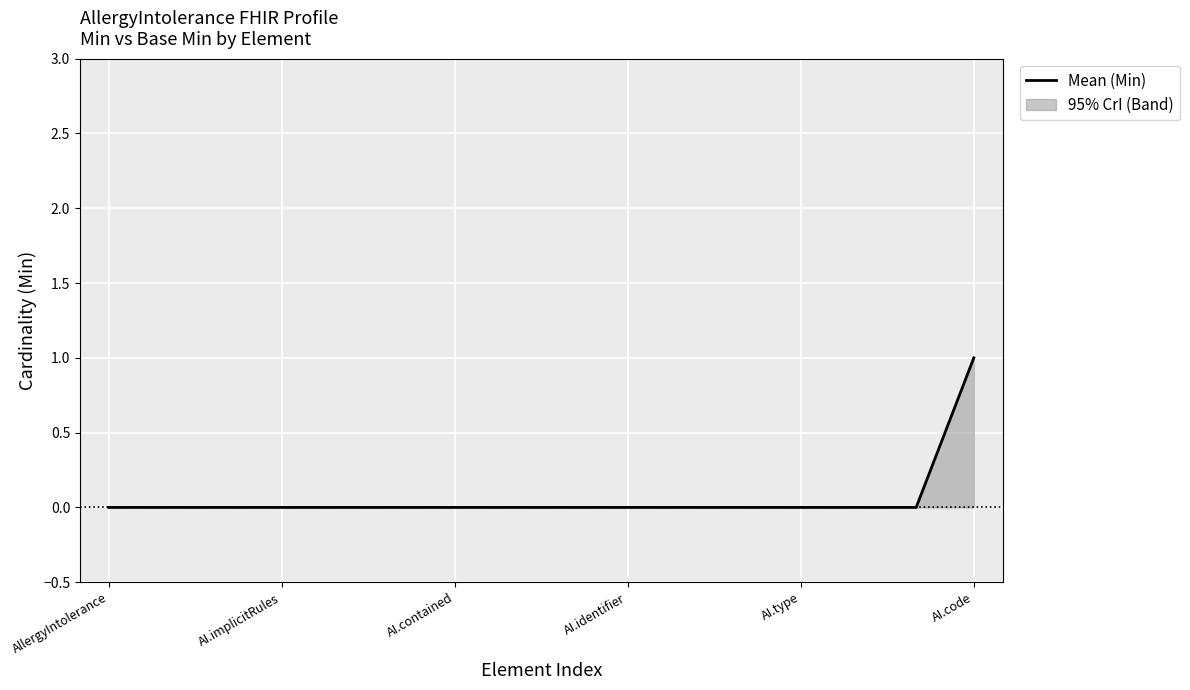

Which category has the highest value across all series?

AI.code